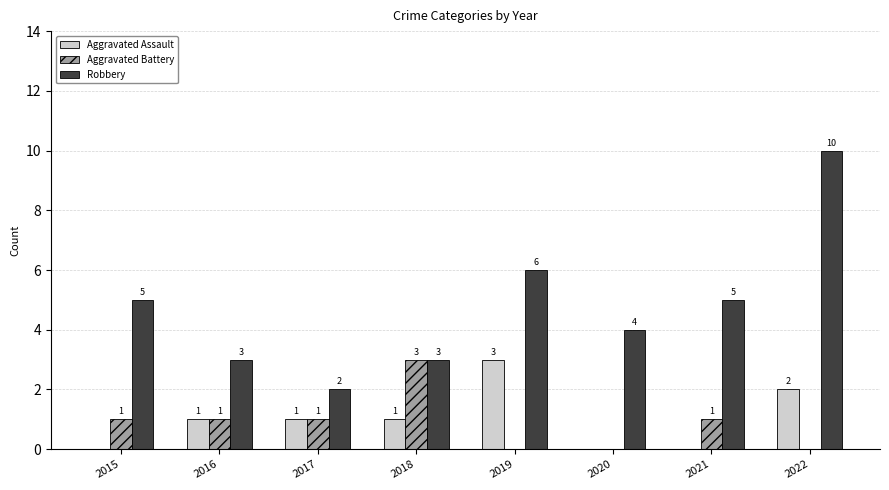

Reading left to right, extract all data points from this chart.

Aggravated Assault: 0	1	1	1	3	0	0	2
Aggravated Battery: 1	1	1	3	0	0	1	0
Robbery: 5	3	2	3	6	4	5	10